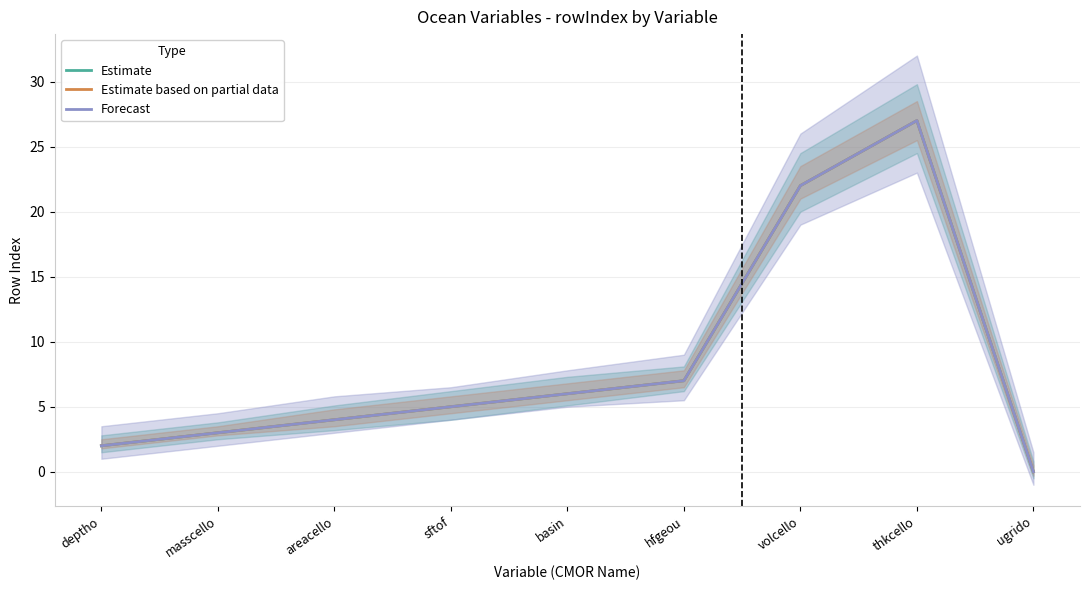

At how many categories does at least one series exceed 26?

1